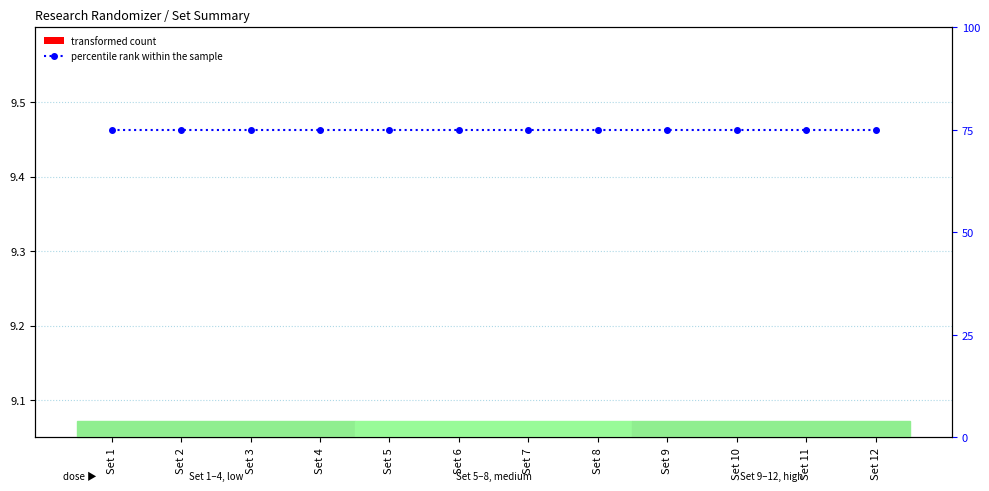

What is the greatest value displayed?

75.0